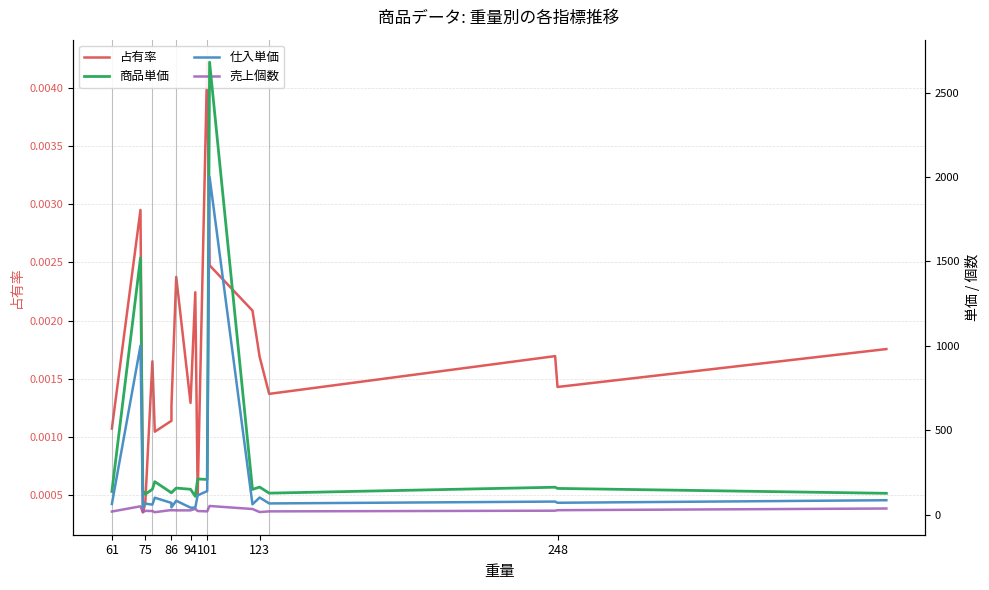

In 占有率, how many points are lower than both neighbors (excluding endpoints)?

6